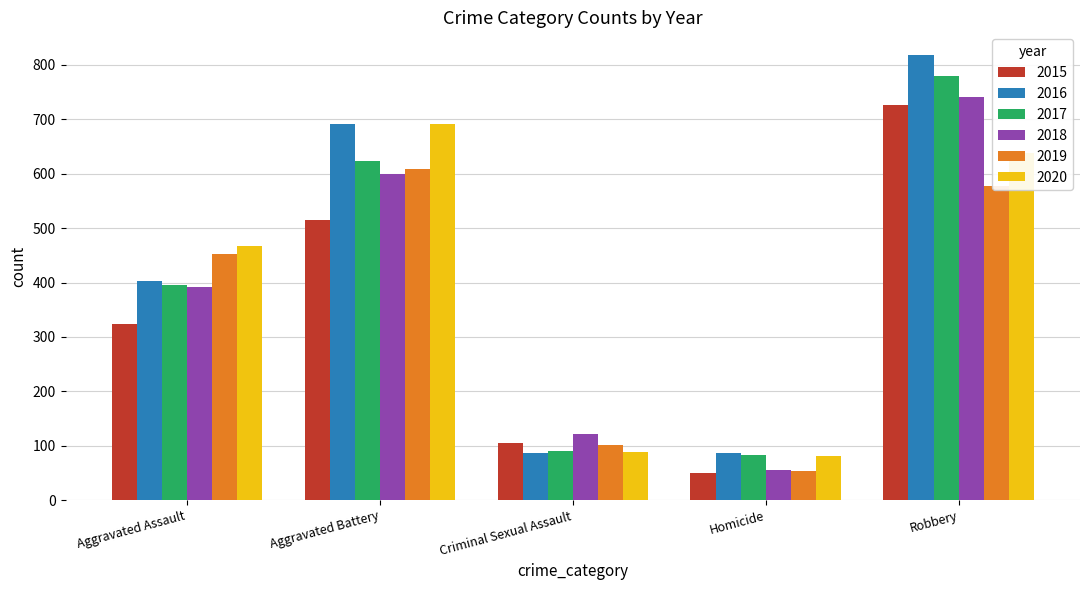

Rank the categories by 2015 value from highest to lowest.

Robbery, Aggravated Battery, Aggravated Assault, Criminal Sexual Assault, Homicide